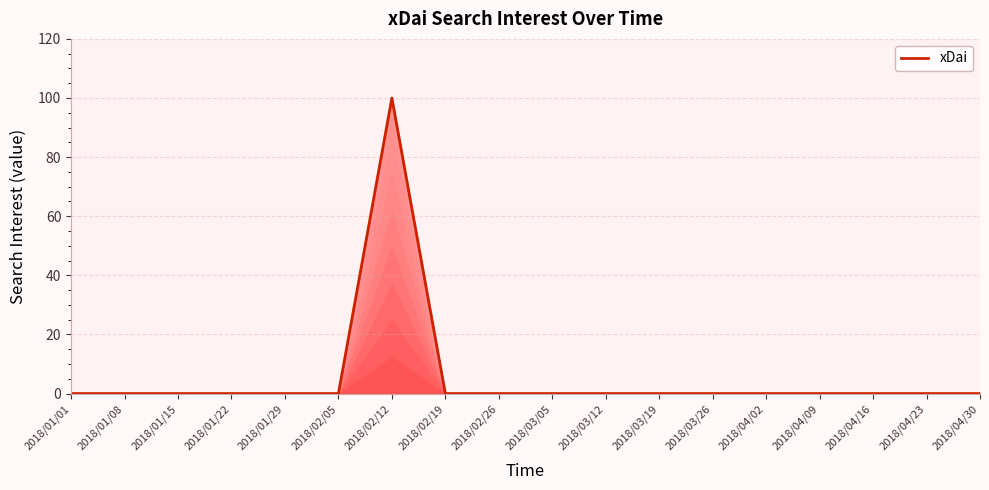

What is the sum of all values?

100